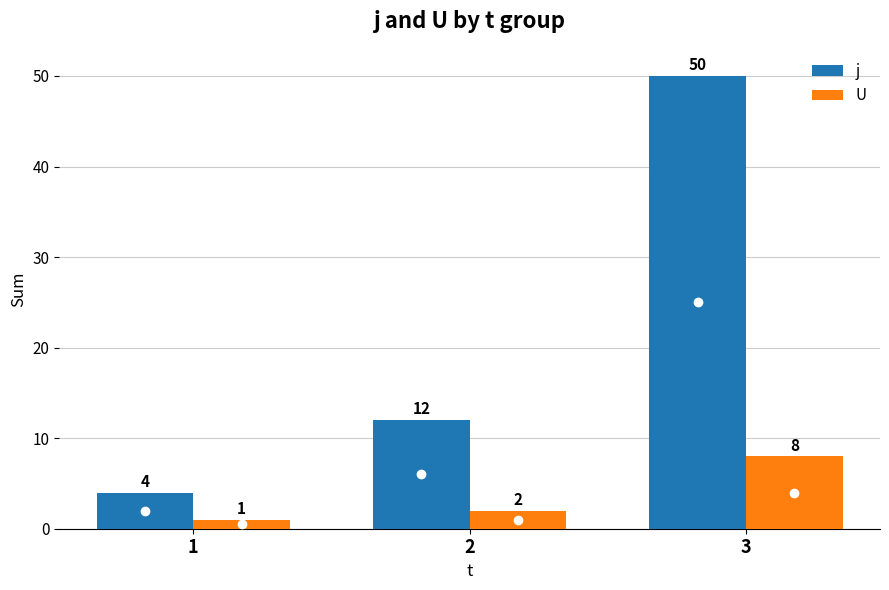

Rank the categories by U value from highest to lowest.

3, 2, 1